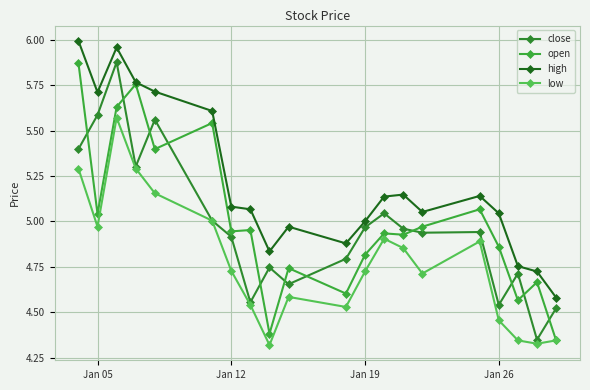

What is the value of the low point at the 15th from the left?

4.7